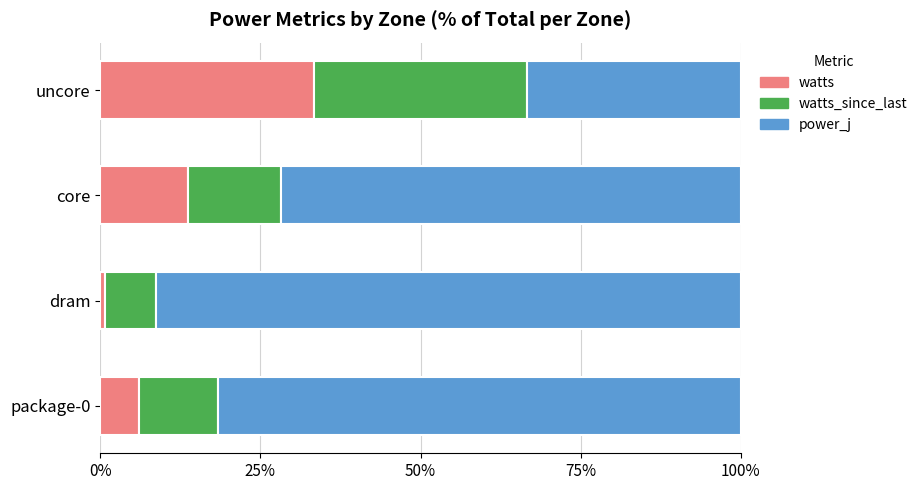

True or false: watts has a value of 6.0 at package-0.

True